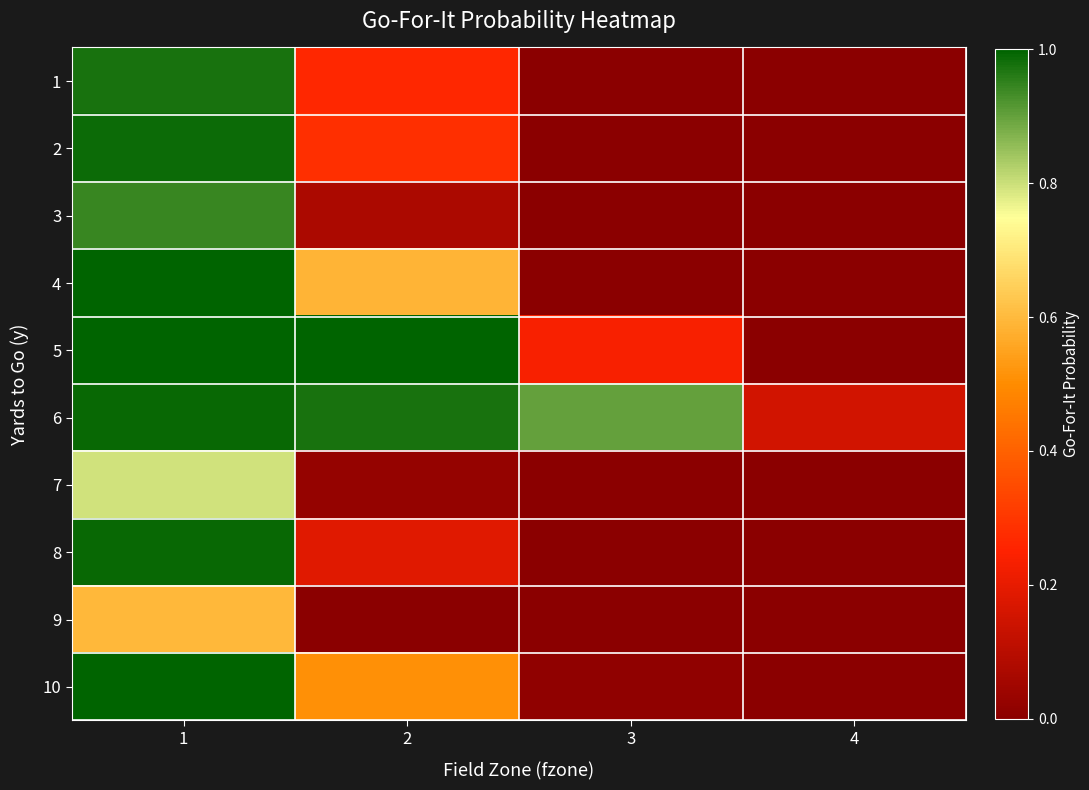

Between 3 and 4, which is larger?

3